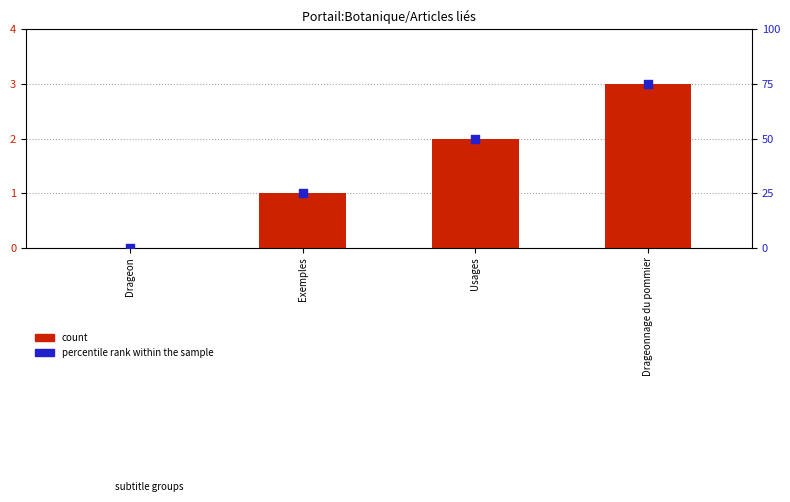

What is the total value across all series at Exemples?

26